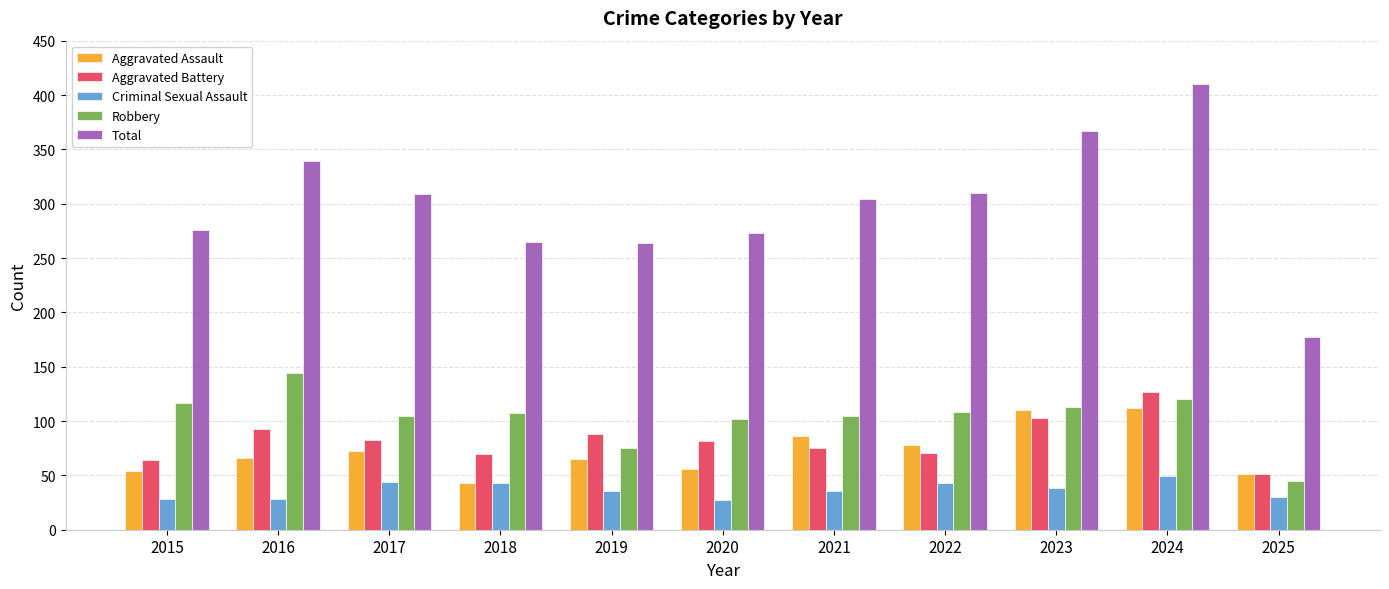

What is the difference between the maximum and minimum values in the Total series?

233